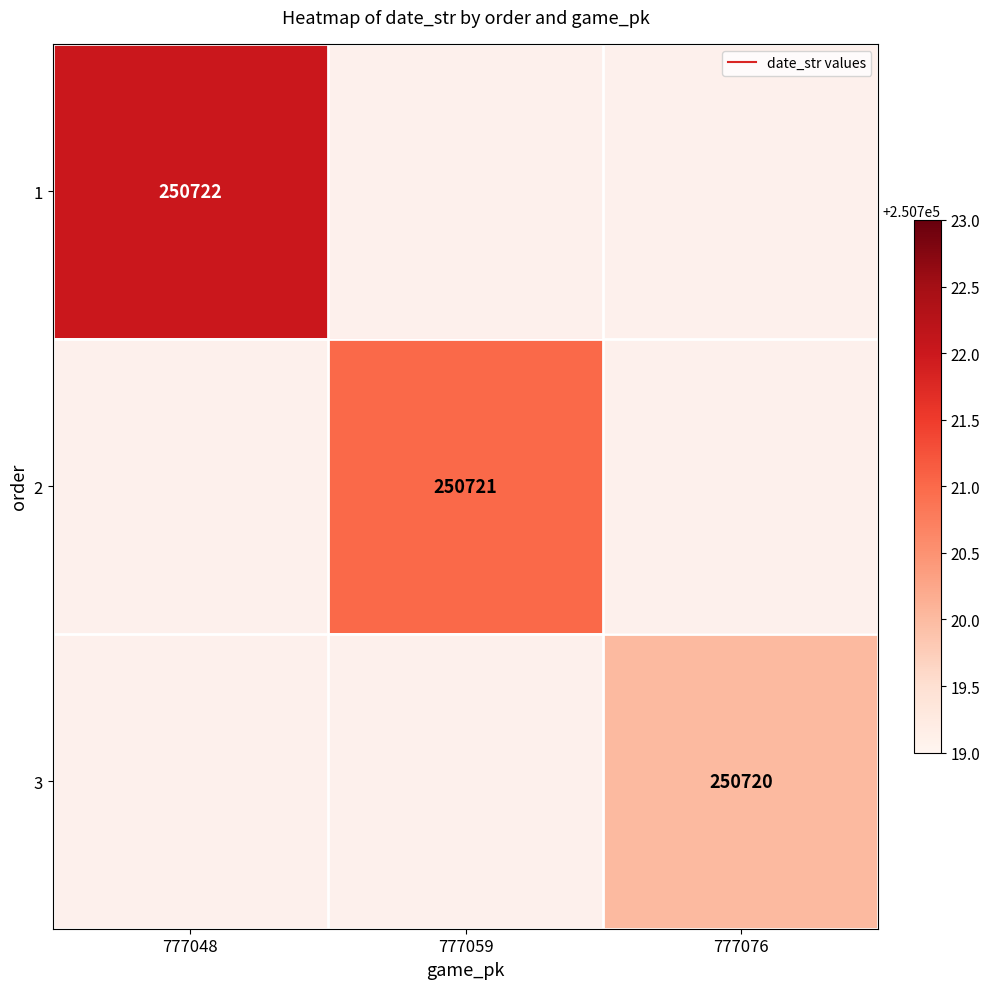

What is the greatest value displayed?

250722.0